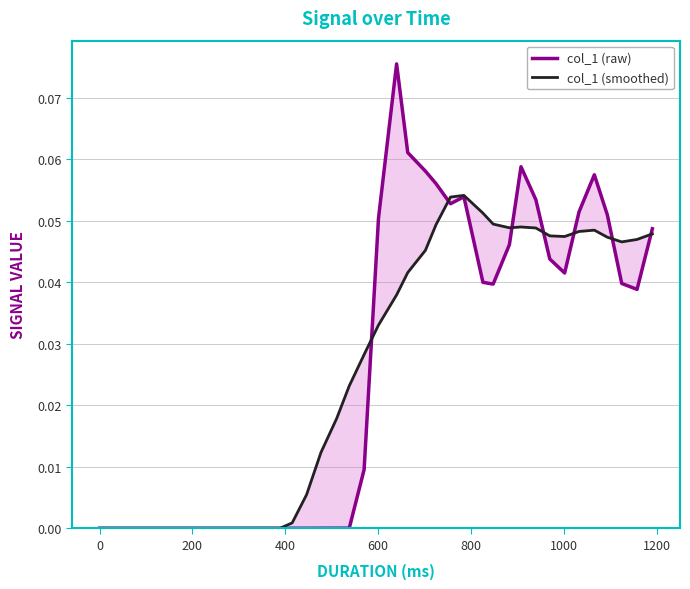

Which series has the largest total across all categories?

col_1 (smoothed)